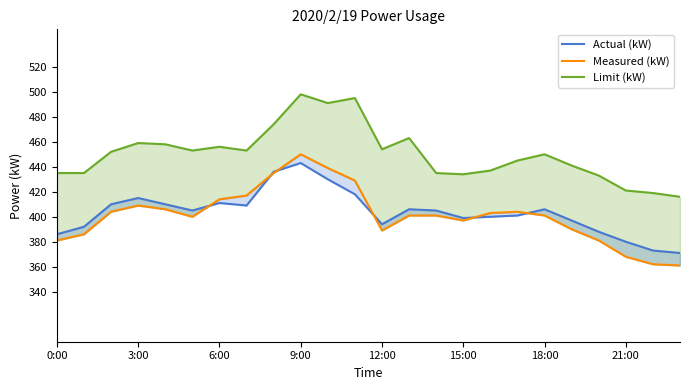

What is the average value of the Measured (kW) series?

401